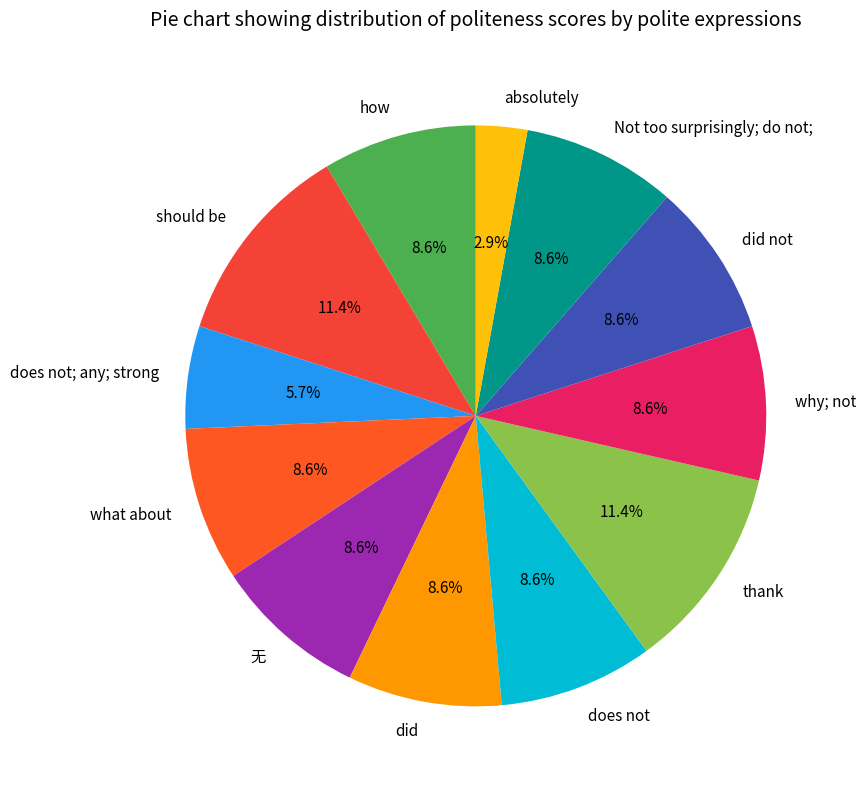

How much of the chart is everything except why; not?

91.4%